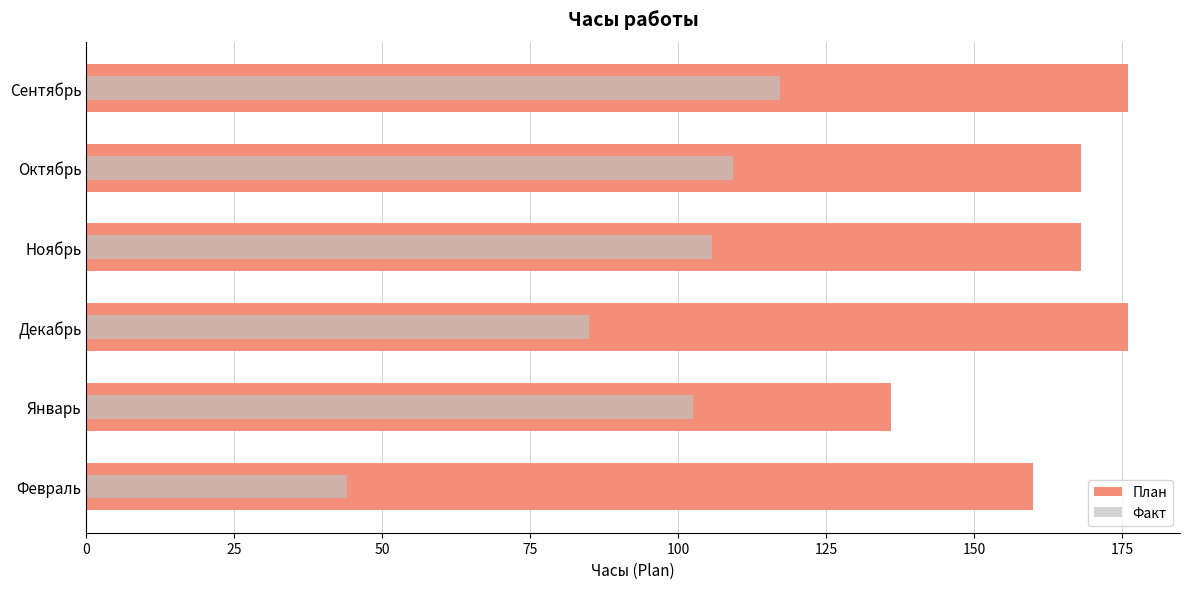

What is the sum of all Факт values?

563.8